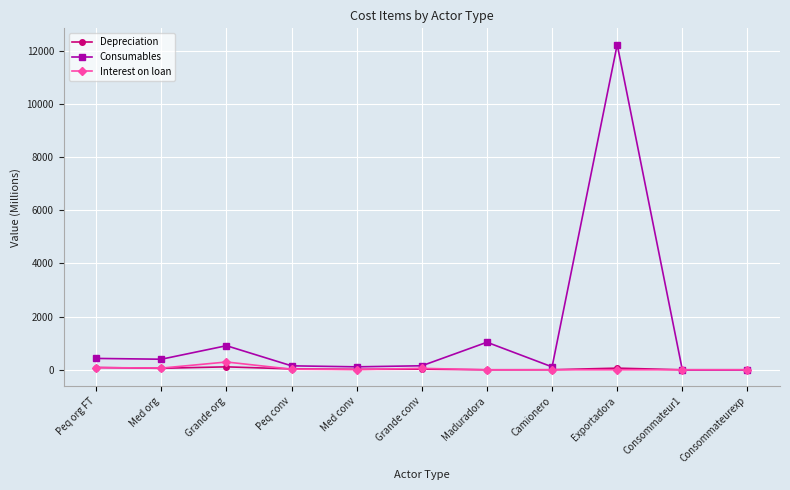

Where is the first local maximum for Consumables?

Grande org